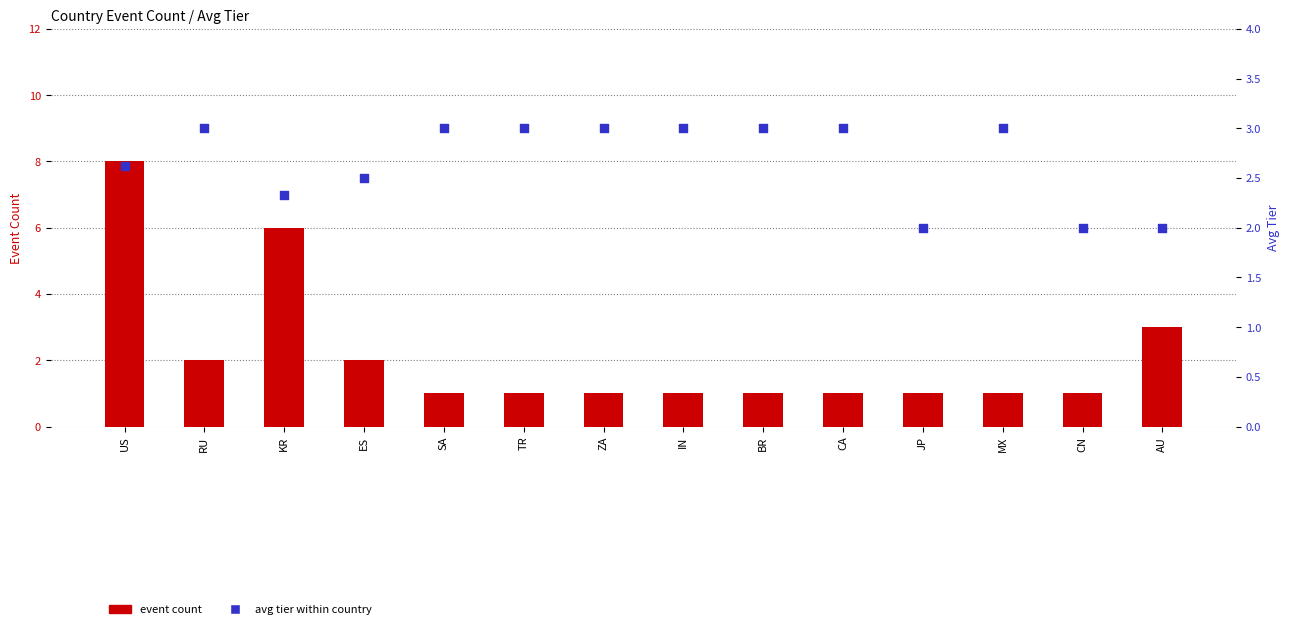

At which category is the sum across all series the highest?

US